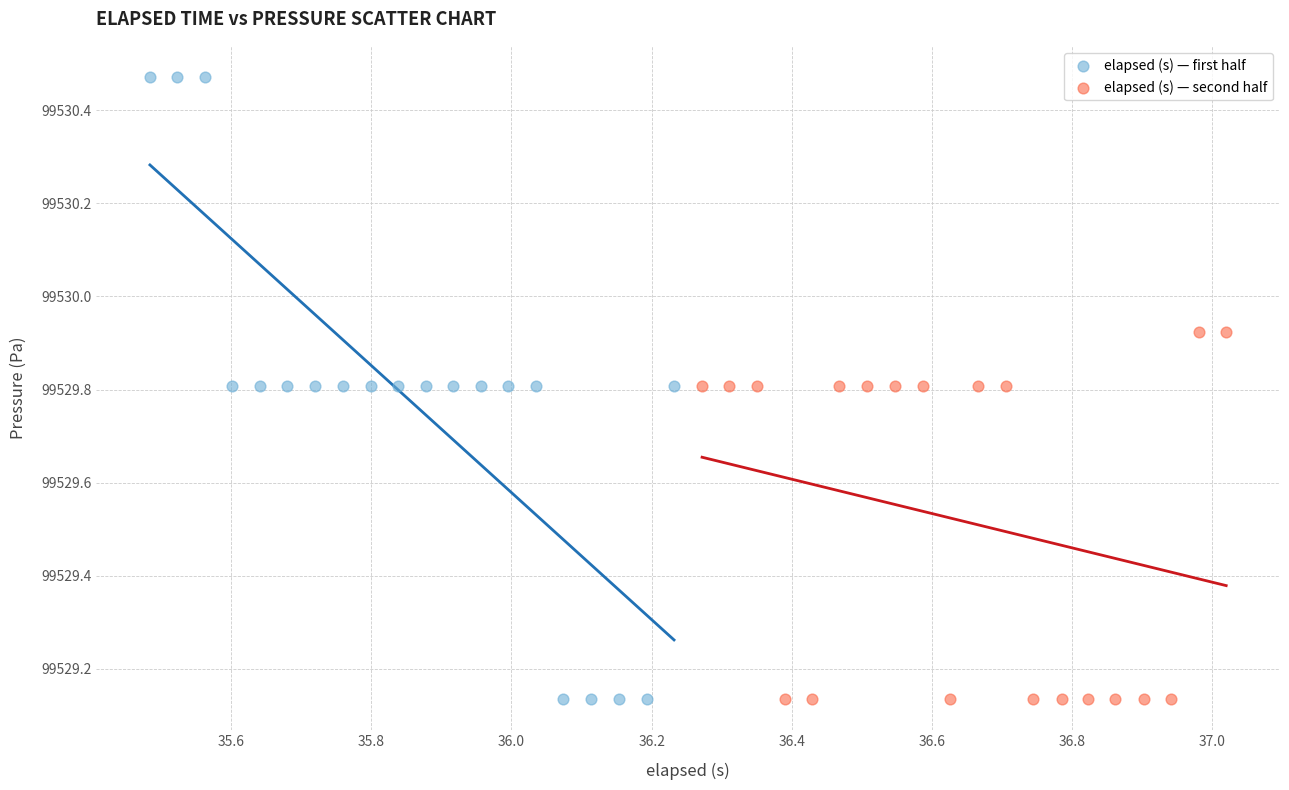

Which series reaches the maximum Y coordinate?

elapsed (s) — first half